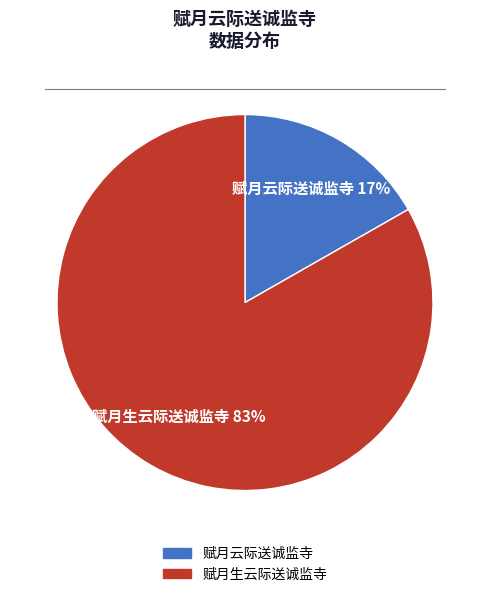

True or false: 赋月生云际送诚监寺 accounts for 83% of the total.

True